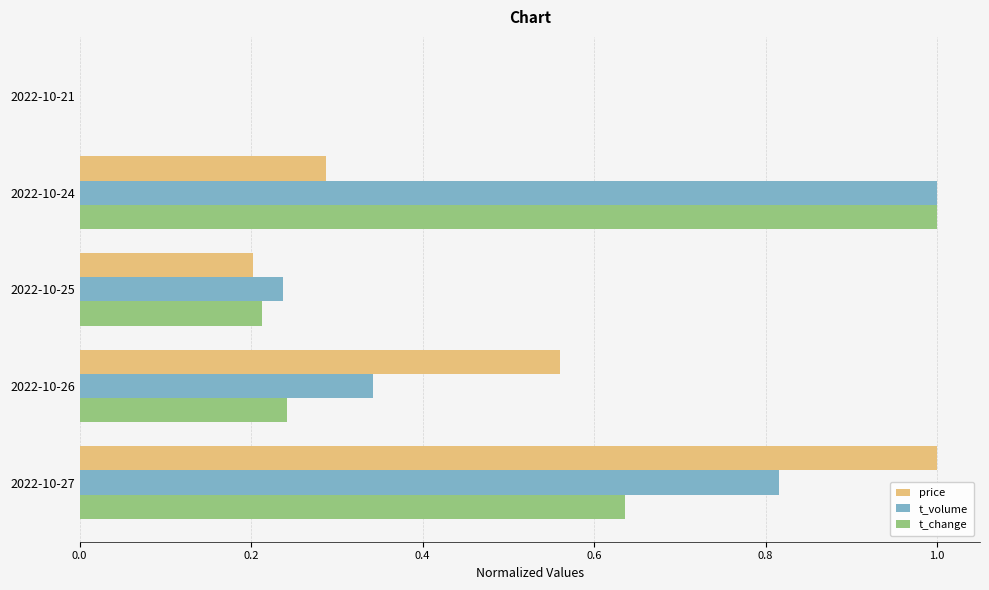

What is the average value of the t_volume series?

0.5